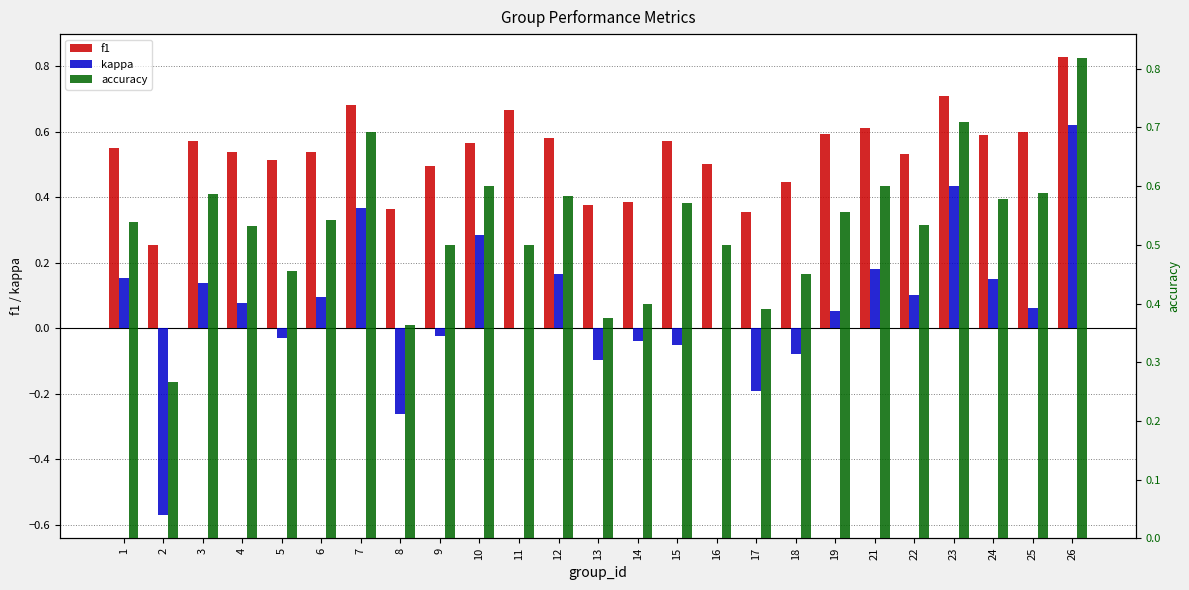

Which series has the largest total across all categories?

f1